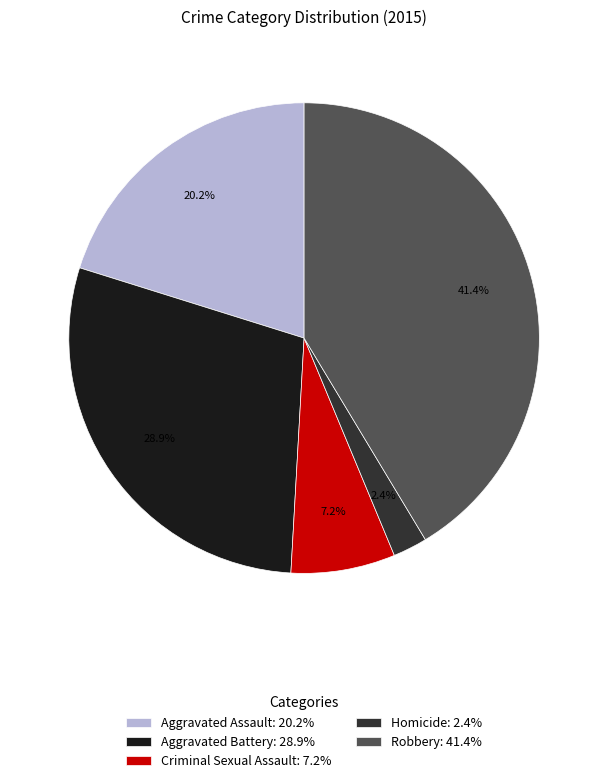

To the nearest percent, what is the difference between the largest and smallest slice percentages?

39%